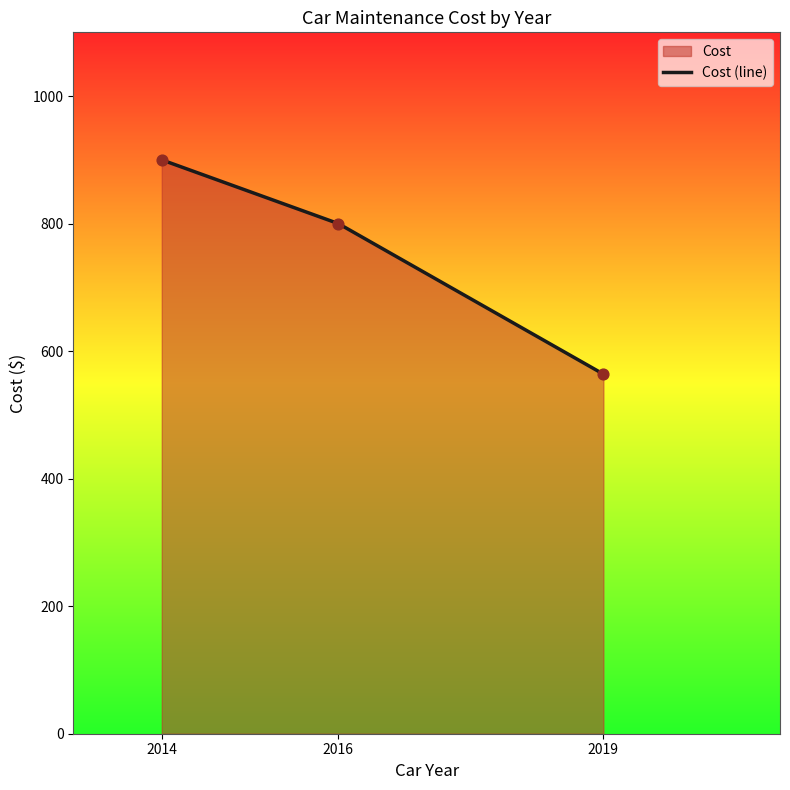

Between 2016 and 2014, which is larger?

2014